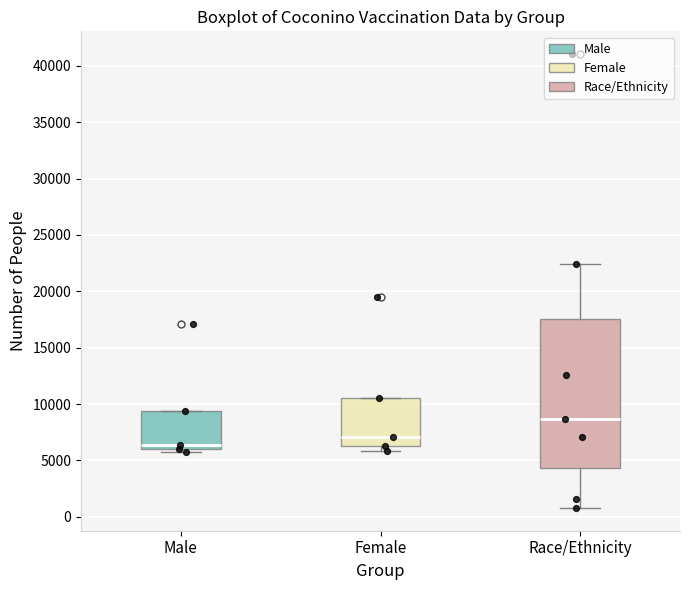

Reading left to right, read every box against the y-axis: the position of its median line, the range the box covers, and the ends of its whiskers. The values are not printed on the chart, so give them approximately, as read against the axis.

Male: median 6500, box 6000 to 9500, whiskers 6000 (just below the box's lower edge) to 9500
Female: median 7000, box 6500 to 10500, whiskers 6000 to 10500
Race/Ethnicity: median 8500, box 4500 to 17500, whiskers 1000 to 22500